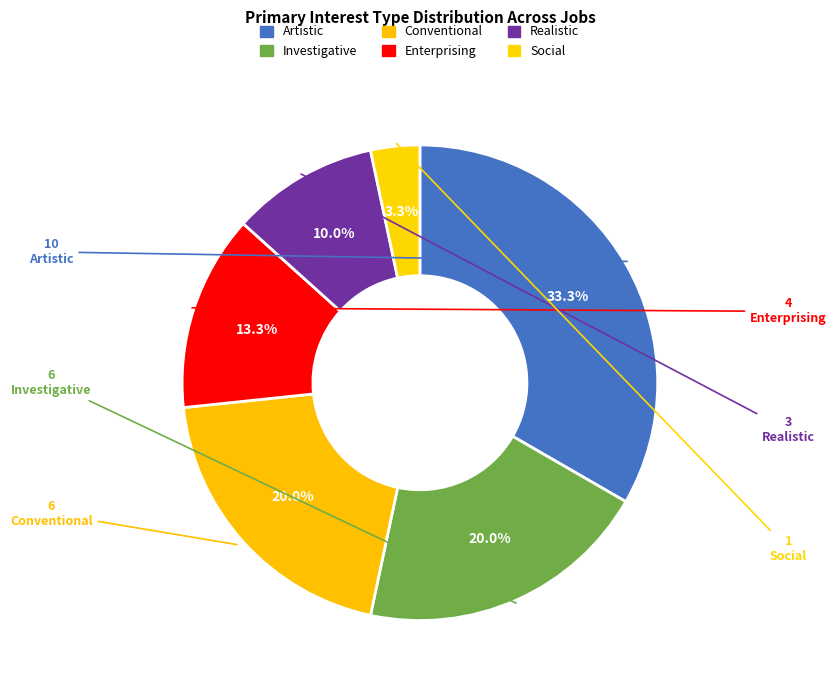

To the nearest percent, what is the difference between the Realistic and Social slice percentages?

7%